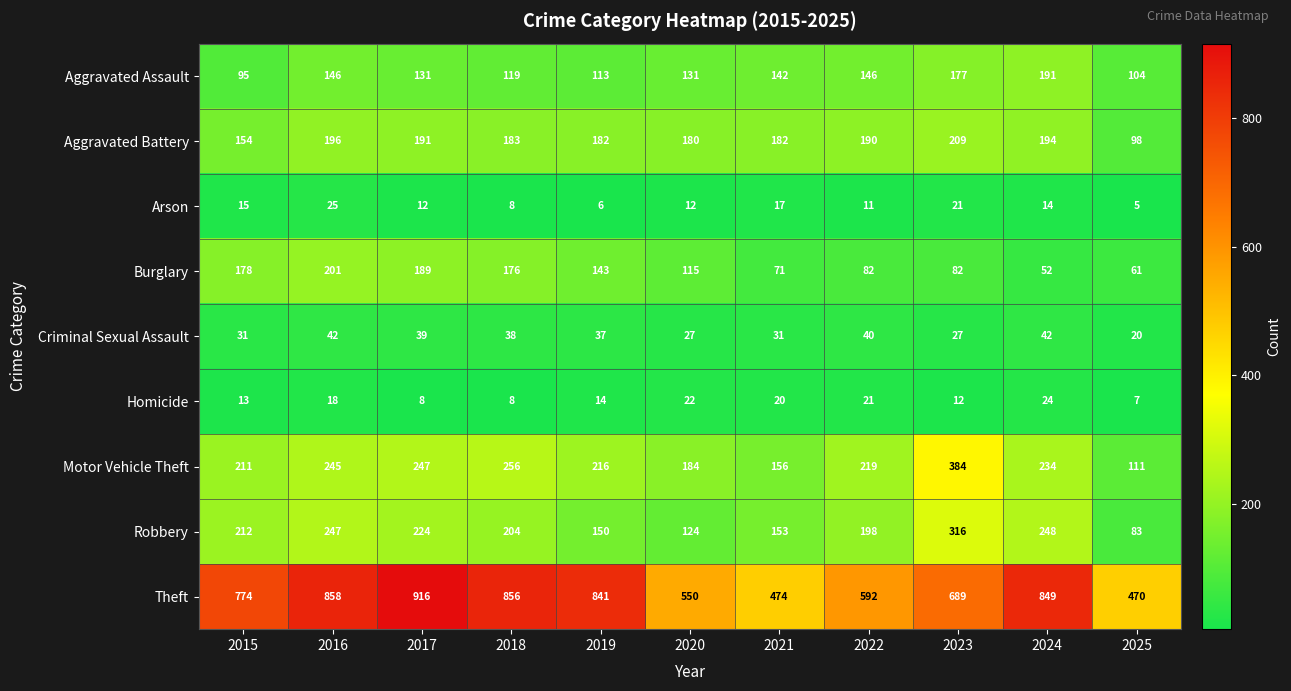

What is the maximum value shown in the chart?

916